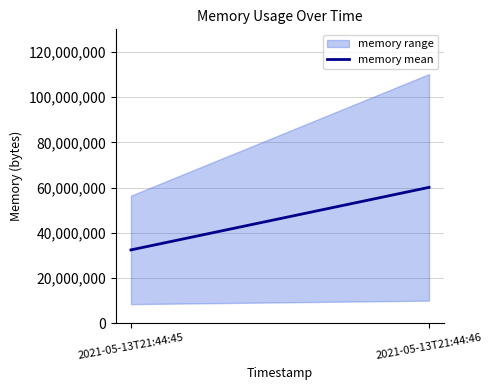

Reading right to left, what are all the values shown in this chart?

2021-05-13T21:44:46=60104704	2021-05-13T21:44:45=32442368